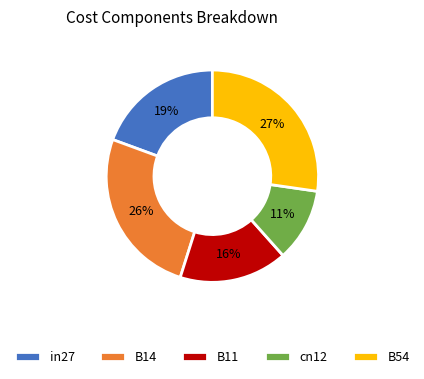

What is the smallest slice in the pie chart?

cn12